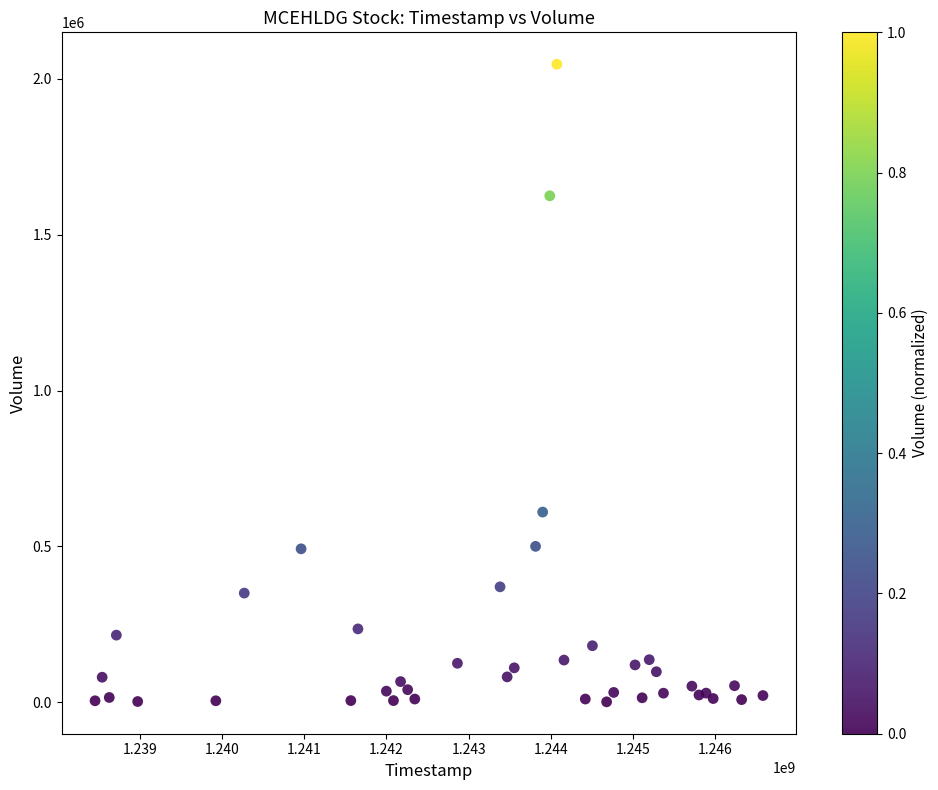

What Y value in the scatter plot is closest to 1024150?

610000